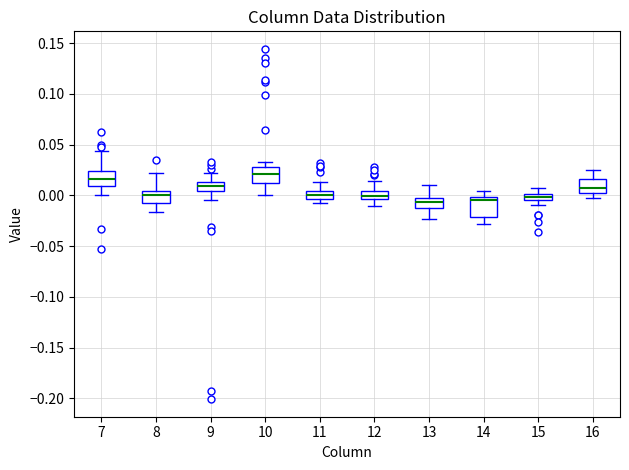

Where does the lower whisker of the box at x = 16 end on the y-axis? The values are not printed on the chart, so give them approximately, as read against the axis.

-0.005